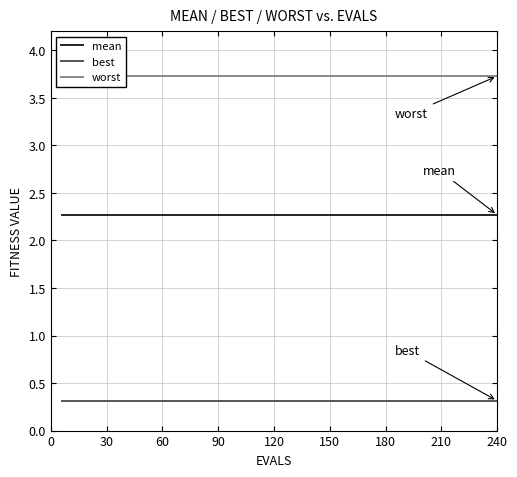

True or false: best and mean cross at least once.

False